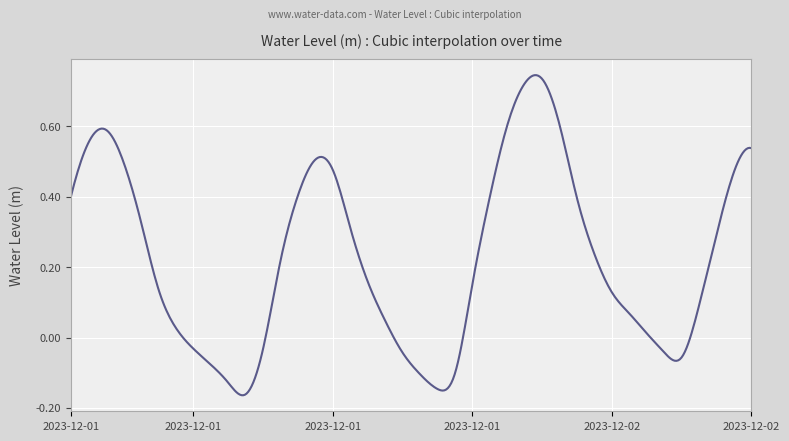

What is the difference between the maximum and minimum values?

0.9